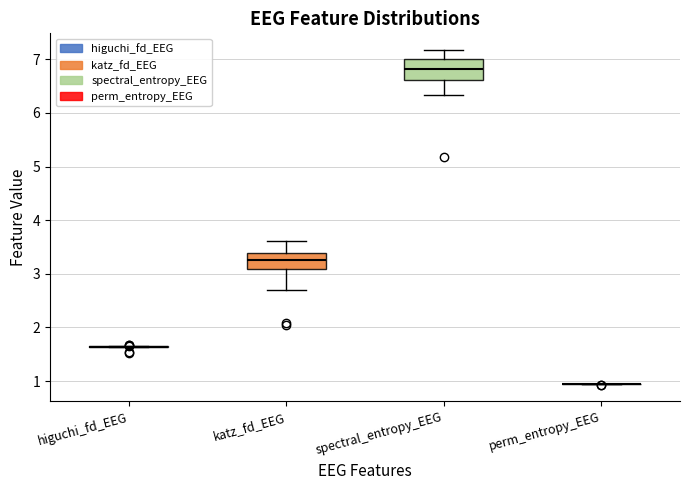

Reading left to right, transcribe this box plot: for each box, give where its median line is, the range the box spans, and where its two whiskers end, as read against the y-axis. The values are not printed on the chart, so give them approximately, as read against the axis.

higuchi_fd_EEG: box collapsed to a line at 1.6, whiskers 1.6 to 1.6
katz_fd_EEG: median 3.3, box 3.1 to 3.4, whiskers 2.7 to 3.6
spectral_entropy_EEG: median 6.8, box 6.6 to 7.0, whiskers 6.3 to 7.2
perm_entropy_EEG: box collapsed to a line at 0.9, whiskers 0.9 to 0.9